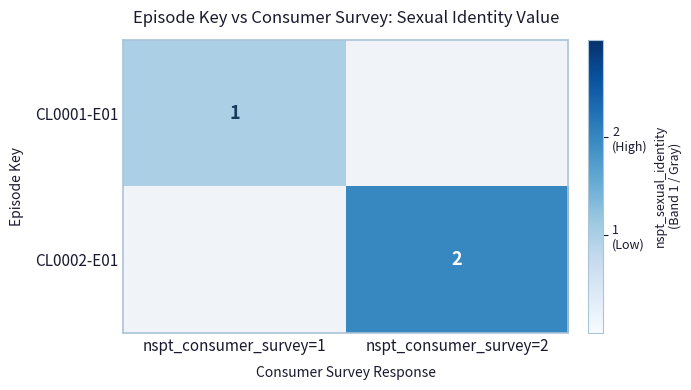

The CL0001-E01 series shows 2 at nspt_consumer_survey=1. True or false?

False